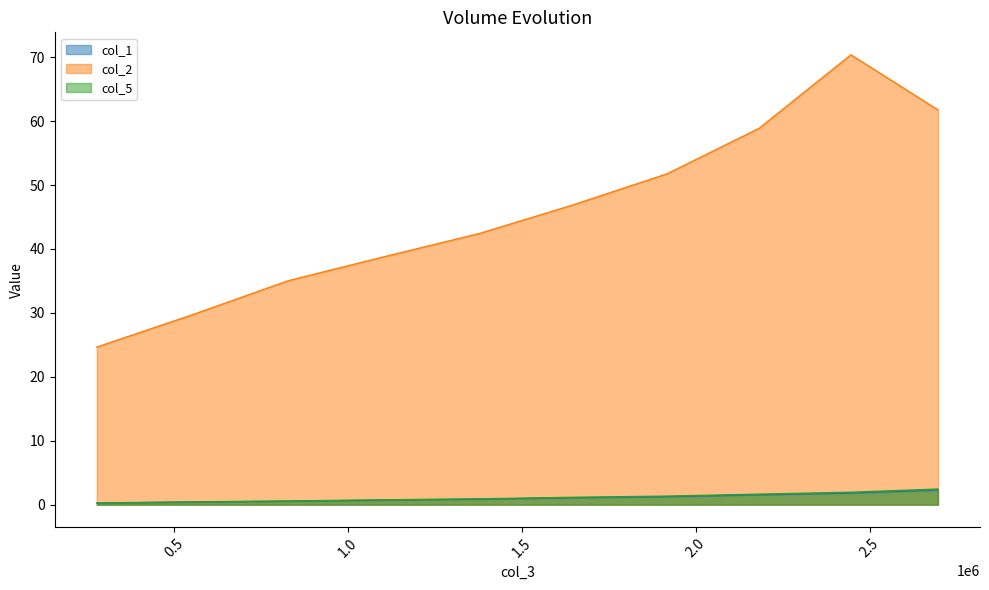

Count the number of data series in this chart.

3